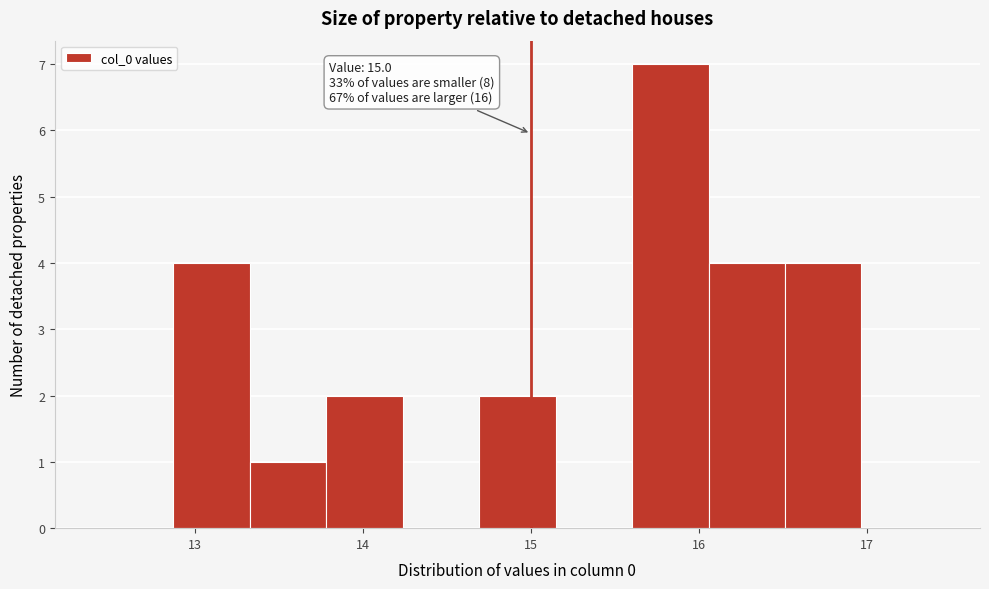

Over which range of the x-axis is the bar tallest?

15.6 to 16.1